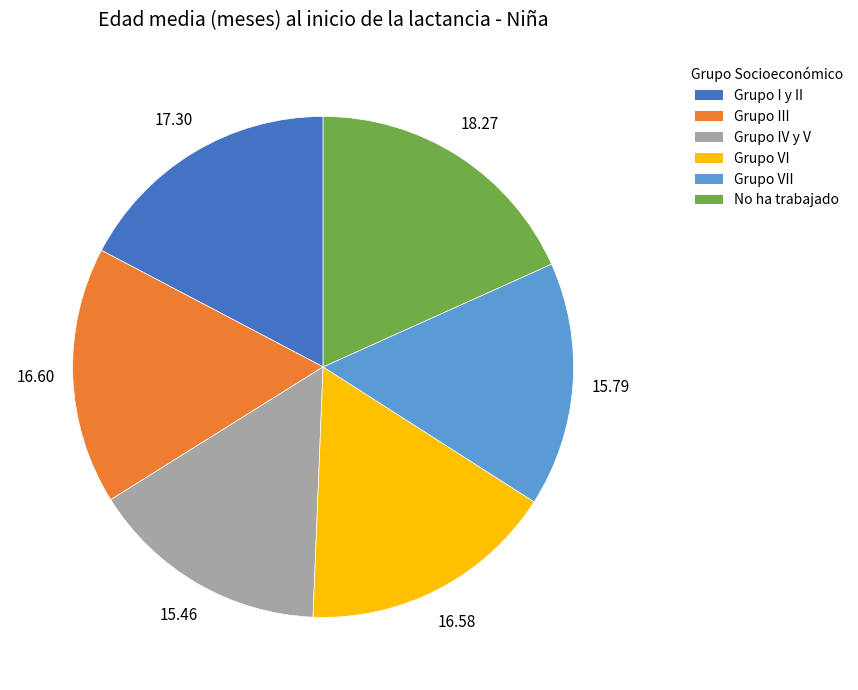

Is there any slice that represents more than half of the pie?

No